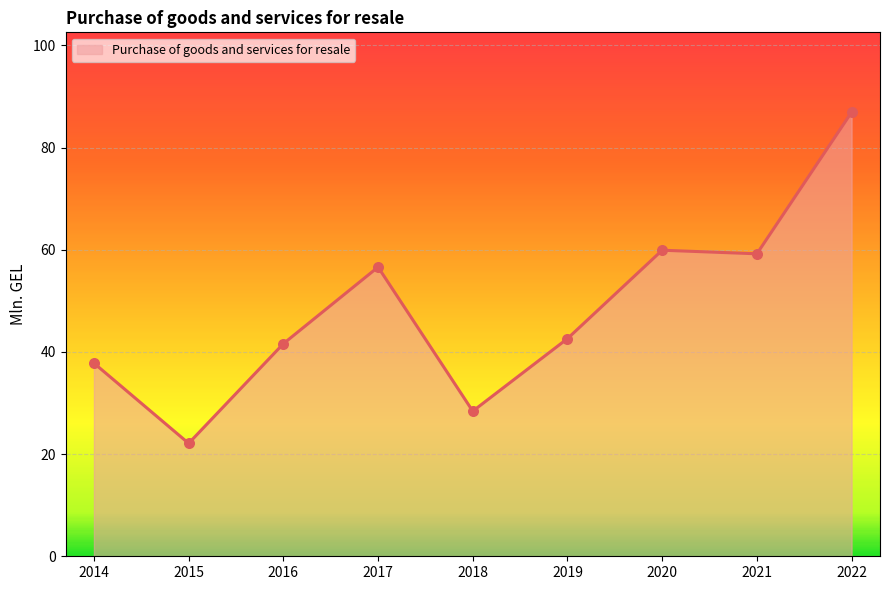

What is the ratio of the value at 2014 to the value at 2019?

0.9